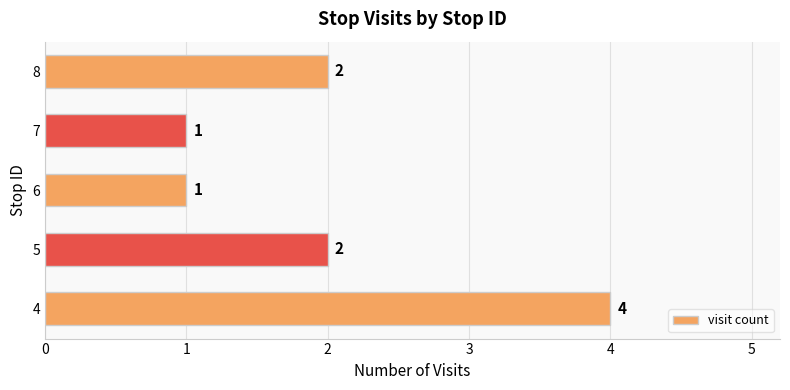

Reading top to bottom, list all the values displayed in this chart.

8=2	7=1	6=1	5=2	4=4